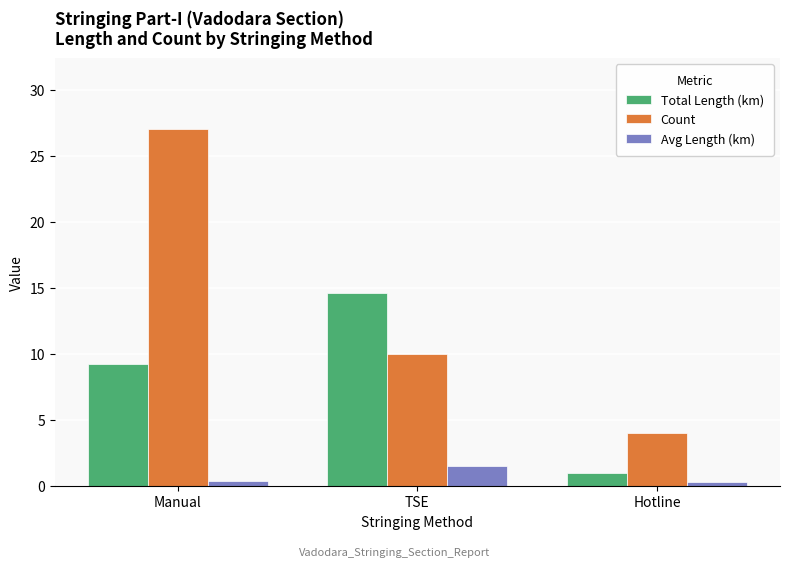

What is the value of the Total Length (km) bar at the 1st from the left?

9.2